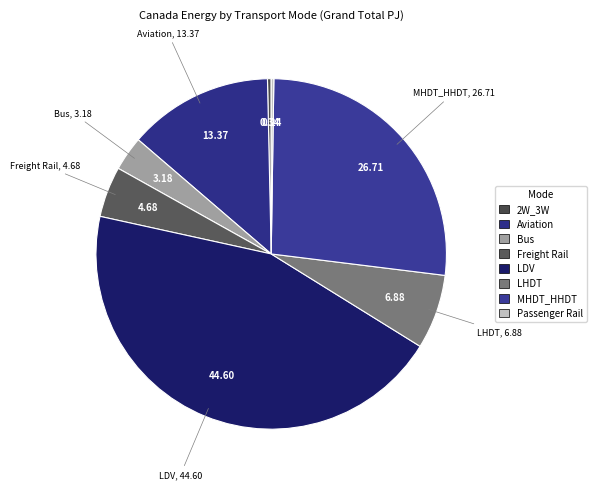

Count the number of slices in the pie.

8